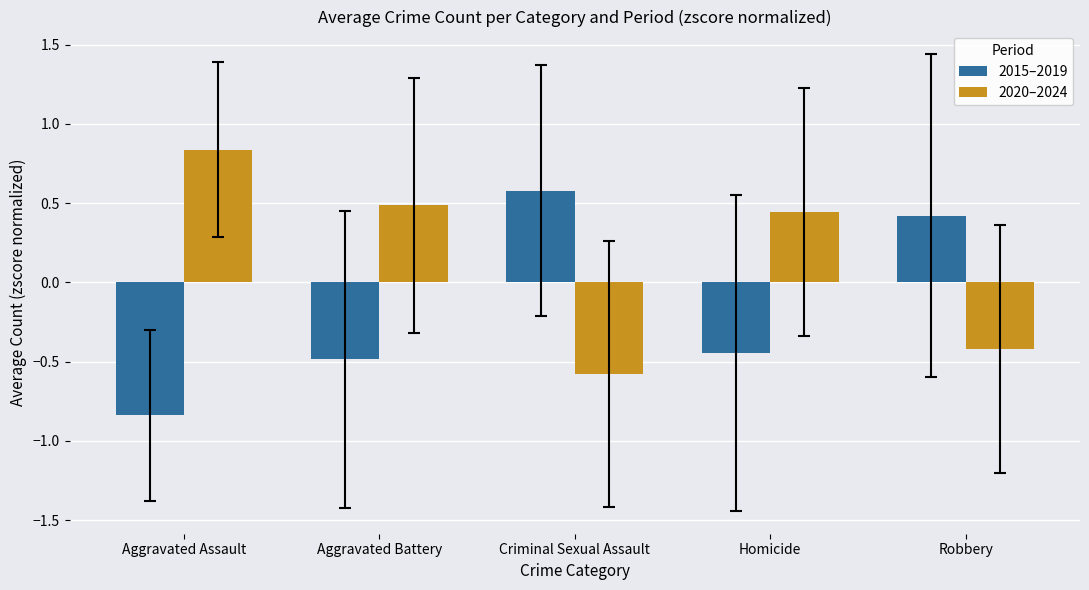

The 2015–2019 series shows 0.4 at Robbery. True or false?

True